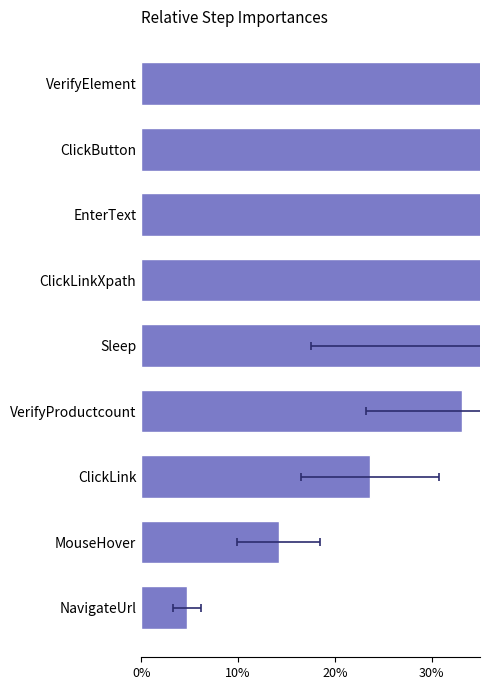

Between Sleep and NavigateUrl, which is larger?

Sleep